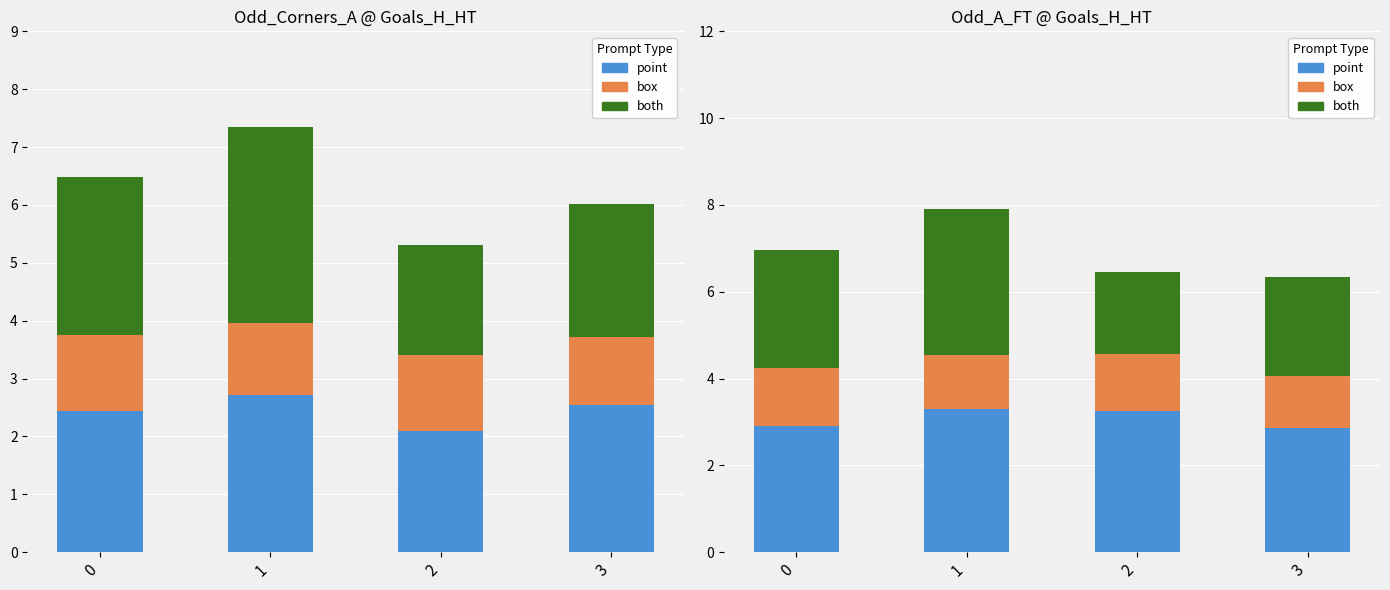

Is the value of both at 0 greater than the value of box at 3?

Yes